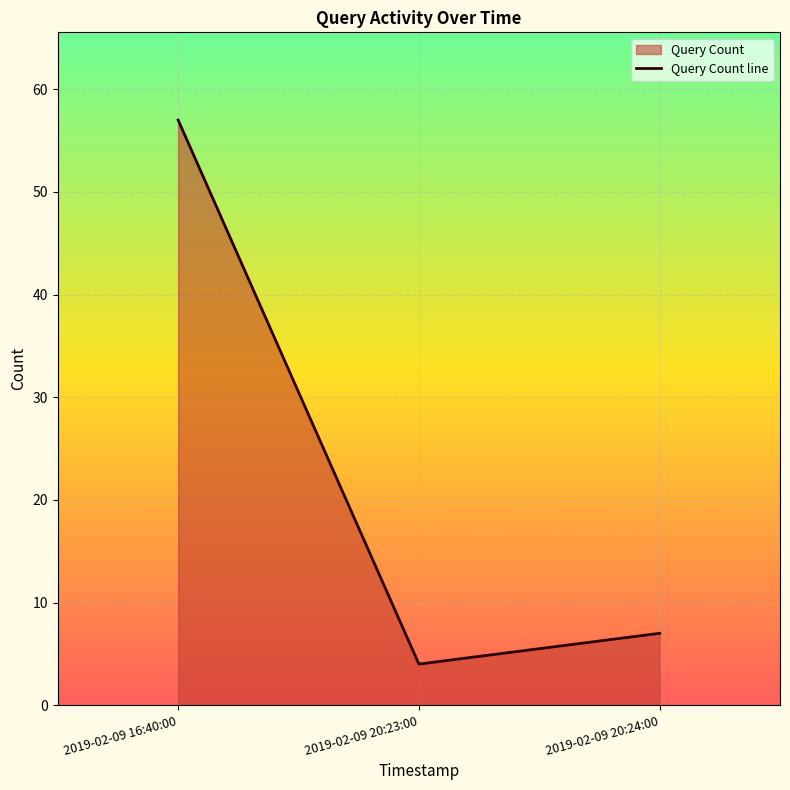

List the labels in order of value, largest first.

2019-02-09 16:40:00, 2019-02-09 20:24:00, 2019-02-09 20:23:00